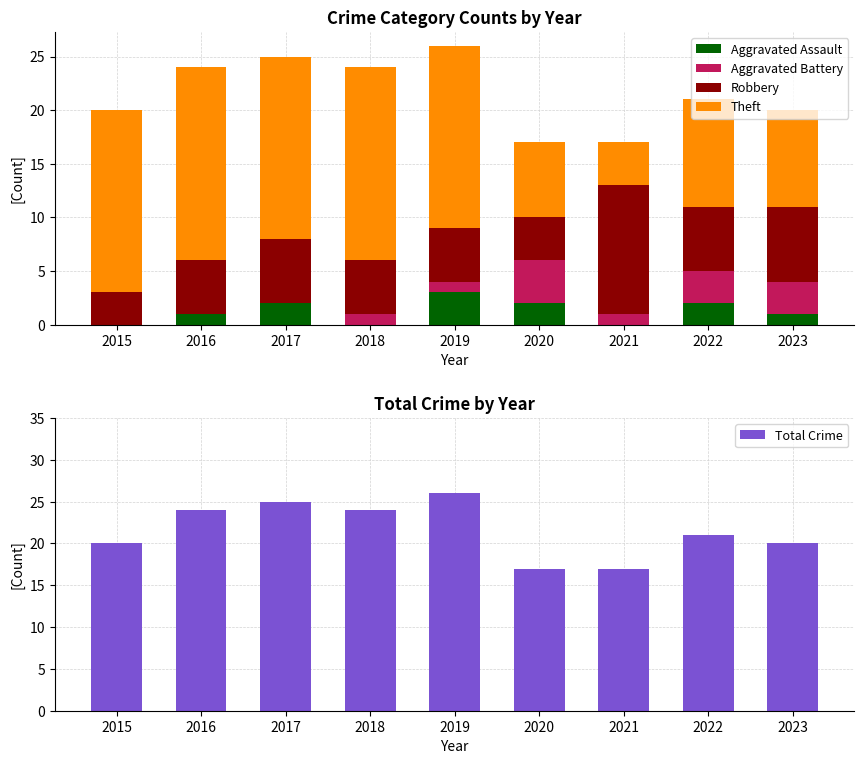

What is the difference between the Theft values at 2022 and 2021?

6